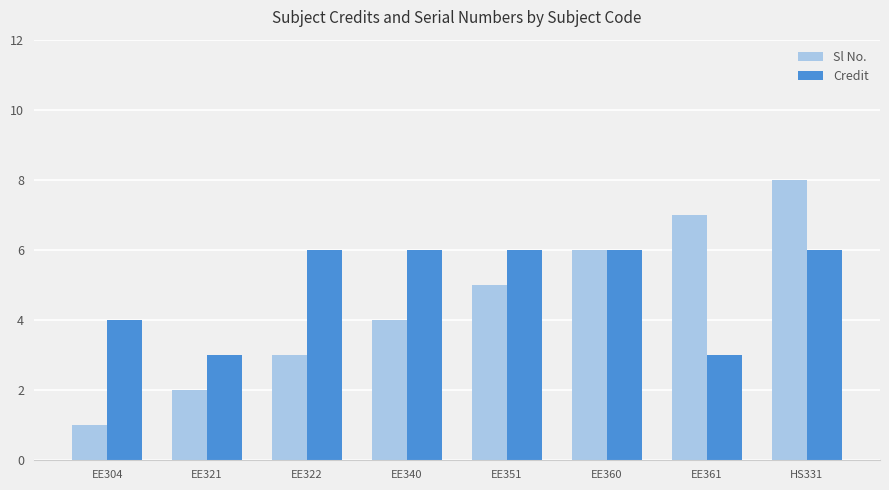

Between EE322 and EE360, which series saw the biggest shift?

Sl No.